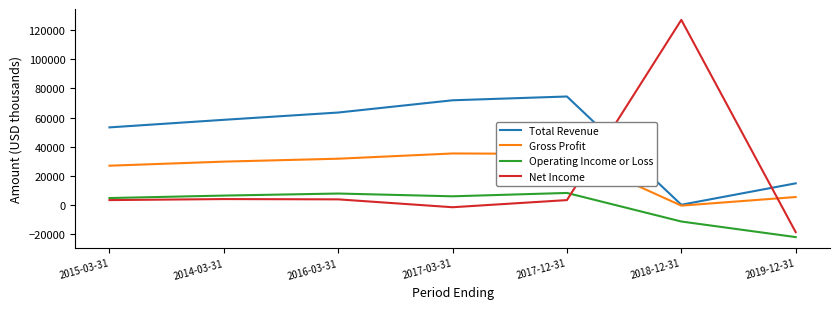

Between which two adjacent categories do Net Income and Operating Income or Loss first intersect?

2017-12-31 and 2018-12-31